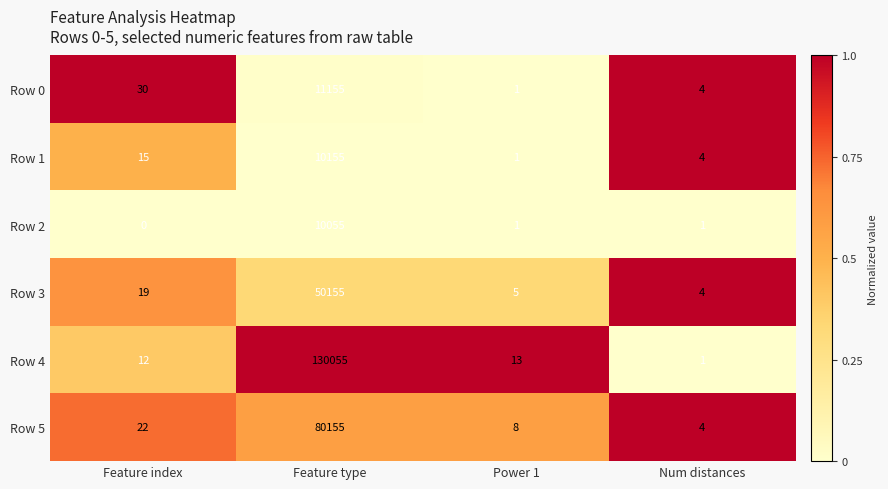

Reading left to right, extract all data points from this chart.

Row 0: Feature index=30	Feature type=11155	Power 1=1	Num distances=4
Row 1: Feature index=15	Feature type=10155	Power 1=1	Num distances=4
Row 2: Feature index=0	Feature type=10055	Power 1=1	Num distances=1
Row 3: Feature index=19	Feature type=50155	Power 1=5	Num distances=4
Row 4: Feature index=12	Feature type=130055	Power 1=13	Num distances=1
Row 5: Feature index=22	Feature type=80155	Power 1=8	Num distances=4